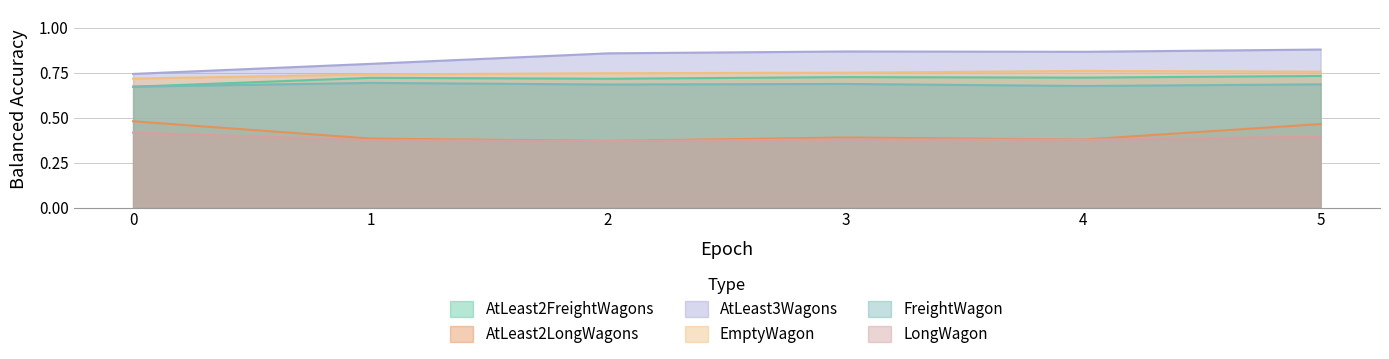

Does the chart have visible grid lines?

Yes